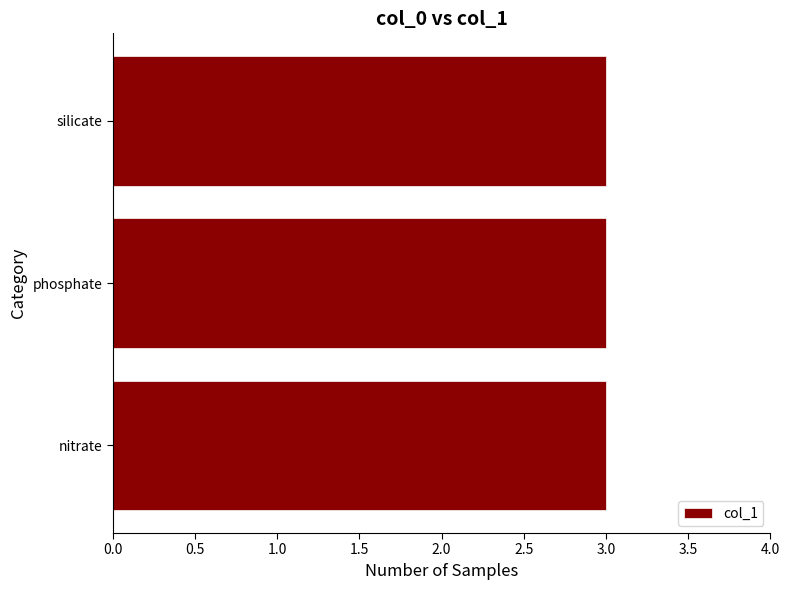

Is it true that the value at silicate is 3?

True